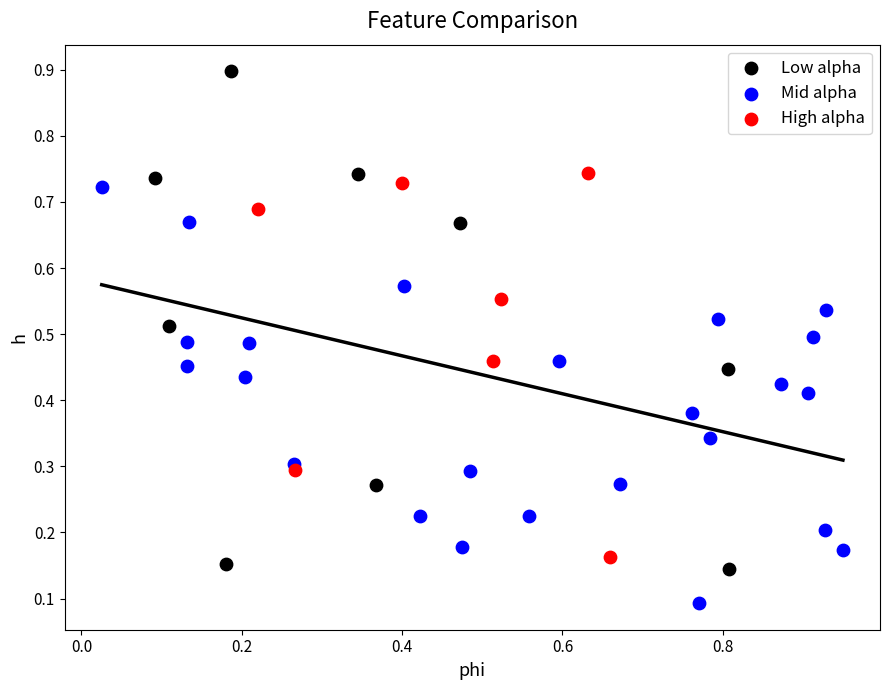

Which series reaches the maximum Y coordinate?

Low alpha